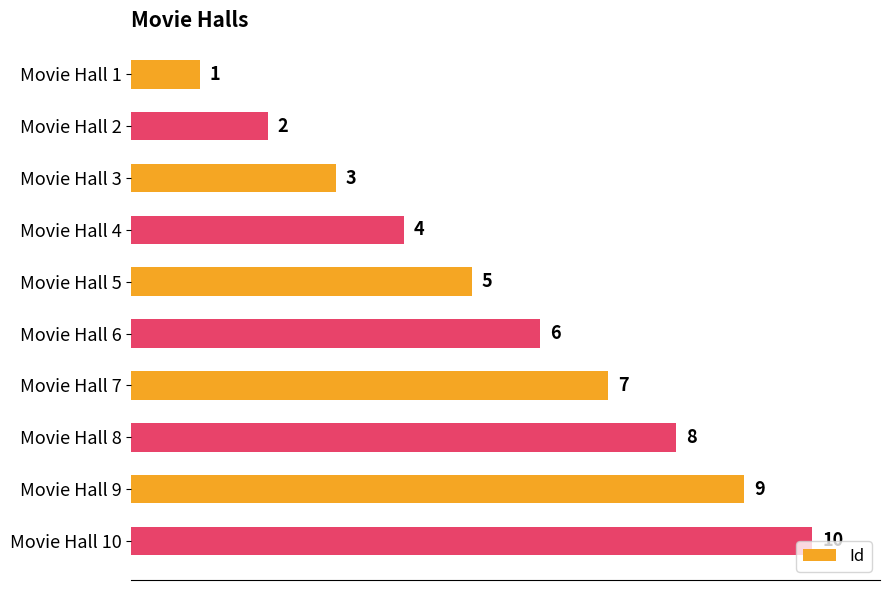

What is the smallest value displayed?

1